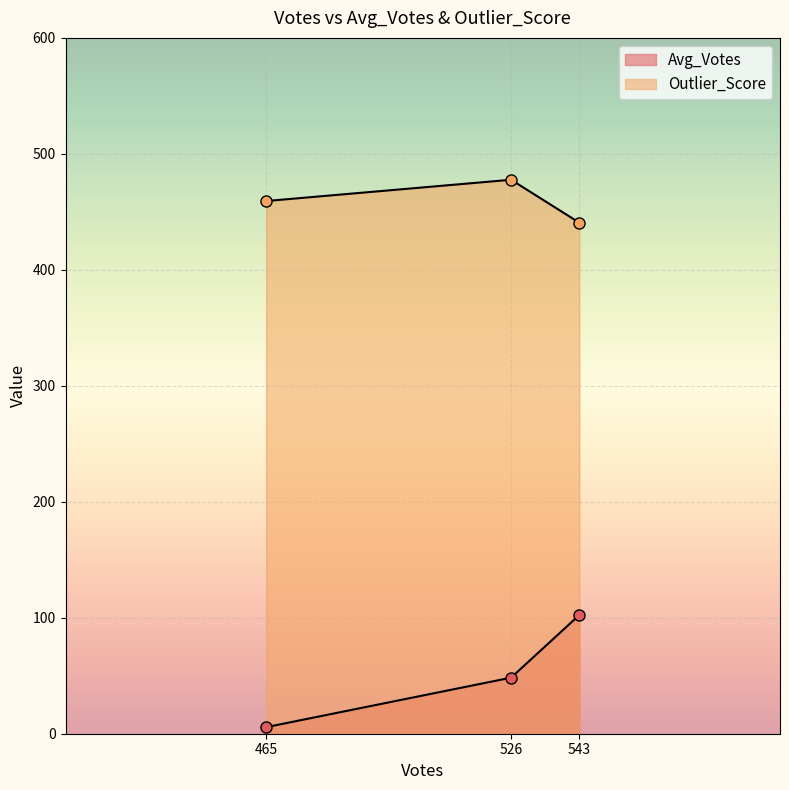

How many lines are shown in the chart?

2